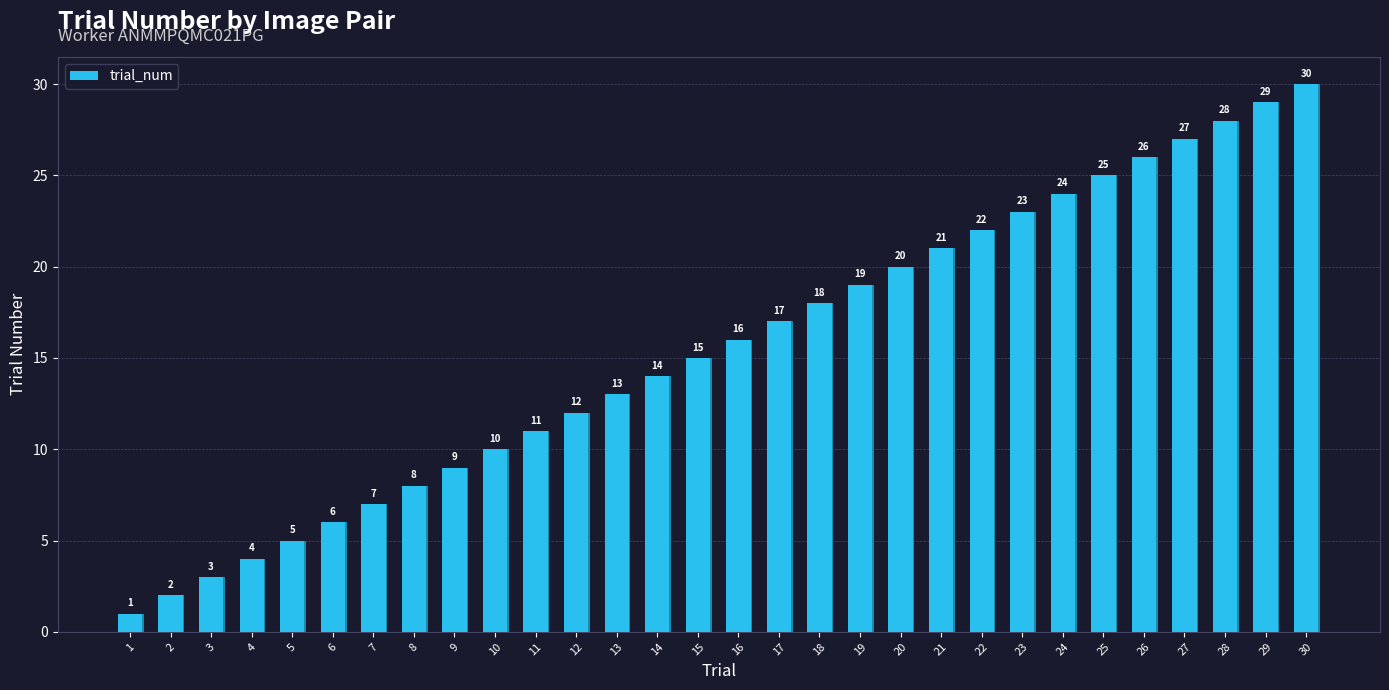

Where is the data nearest to the value 15?

15